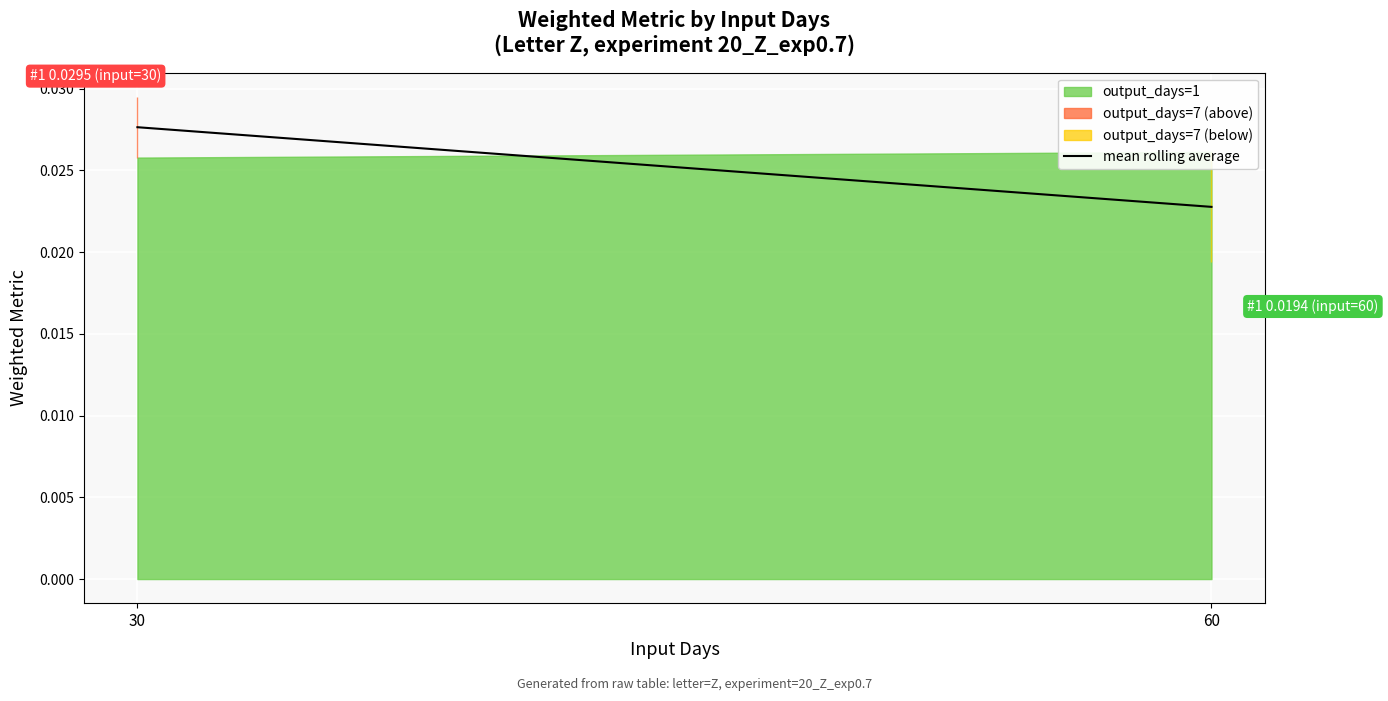

At which label is the value closest to 0?

60